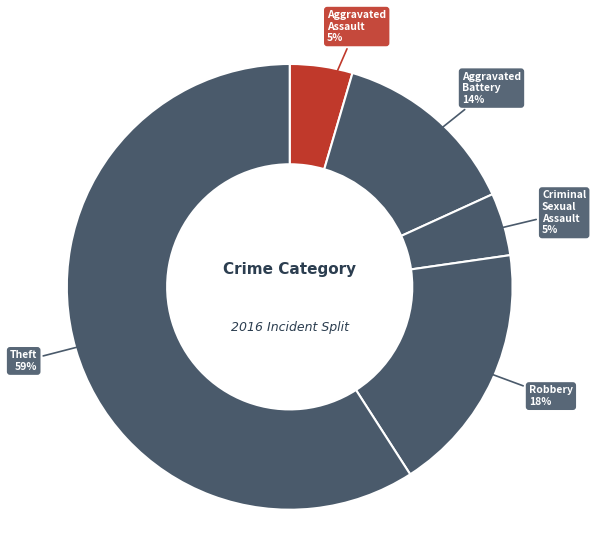

What percentage is the Aggravated Battery slice, to the nearest percent?

14%